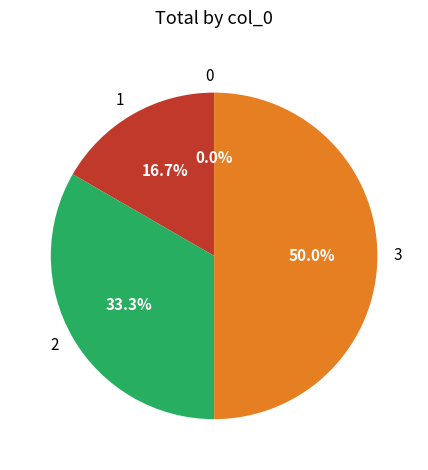

To the nearest percent, what is the combined percentage of 1 and 3?

67%